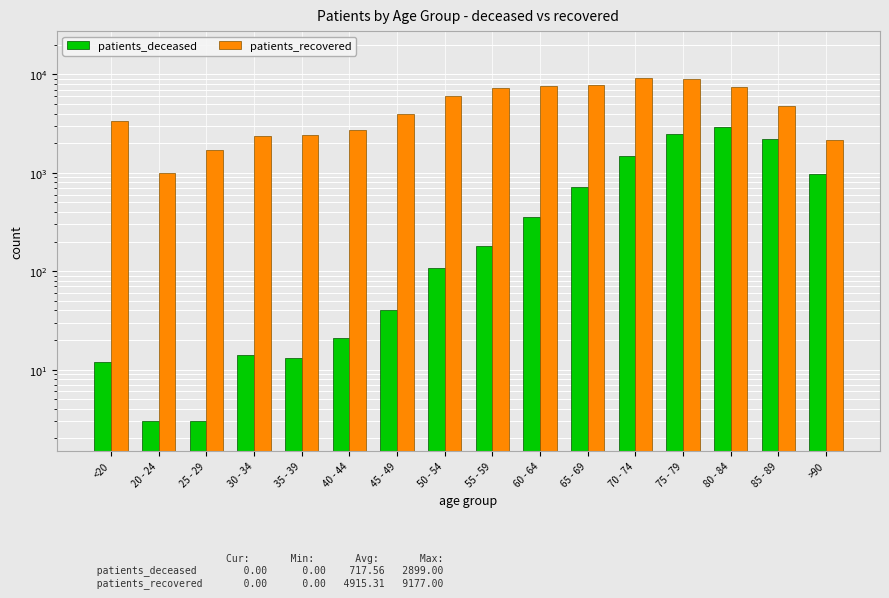

What is the maximum value for patients_recovered?

9177